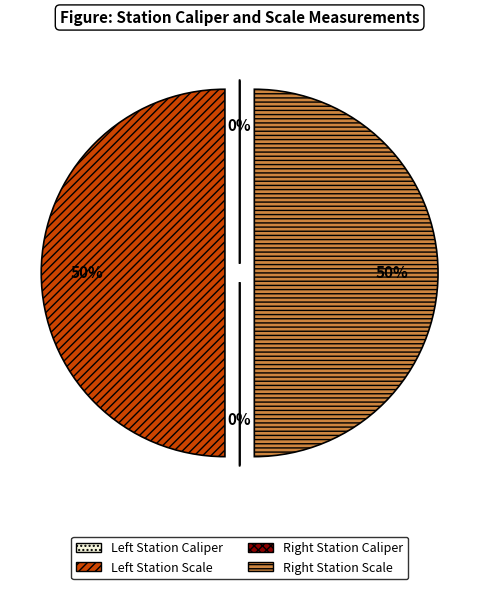

To the nearest percent, what is the average slice percentage?

25%